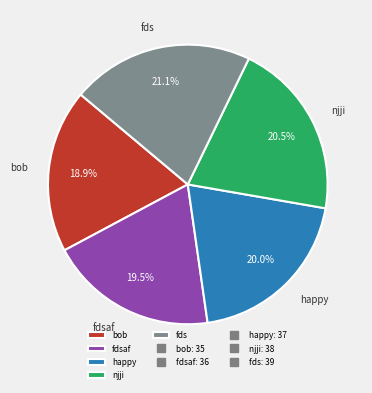

Which slice is the largest?

fds